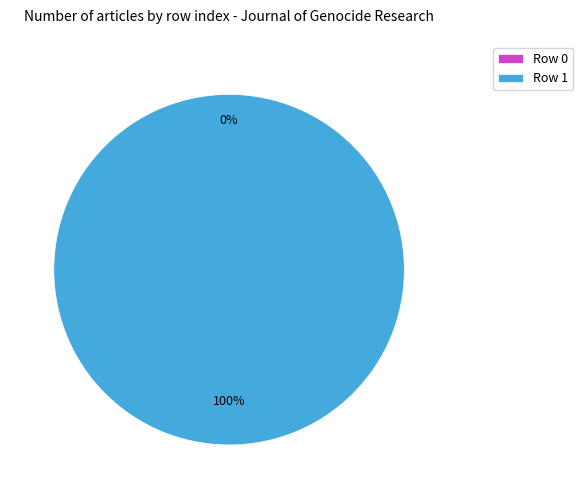

What is the change in value from Row 0 to Row 1?

+1